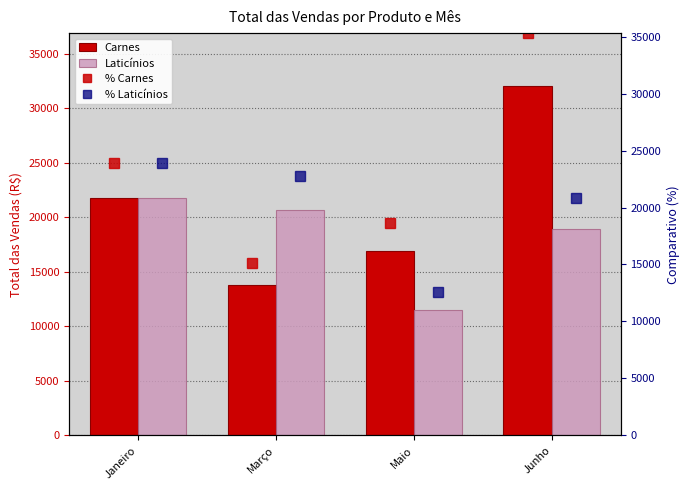

Between Maio and Junho, which is larger?

Junho